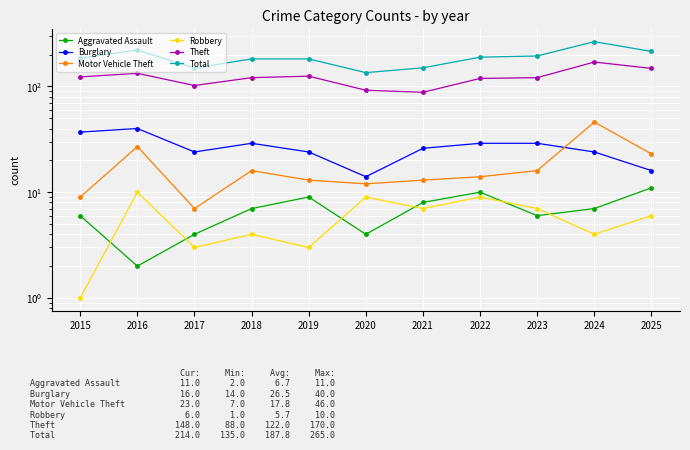

What is the spread (max minus min) of values at 2020?

131